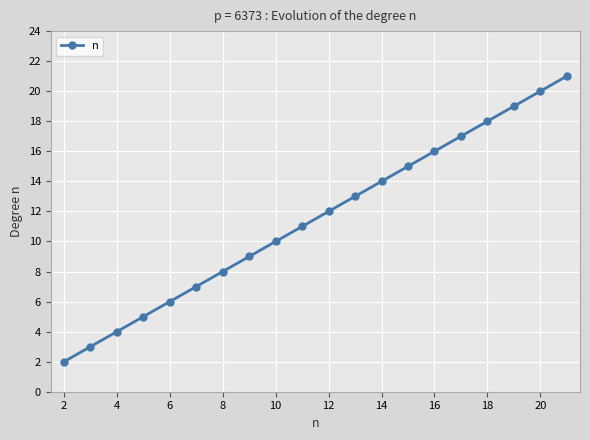

Reading left to right, list all the values displayed in this chart.

2	3	4	5	6	7	8	9	10	11	12	13	14	15	16	17	18	19	20	21